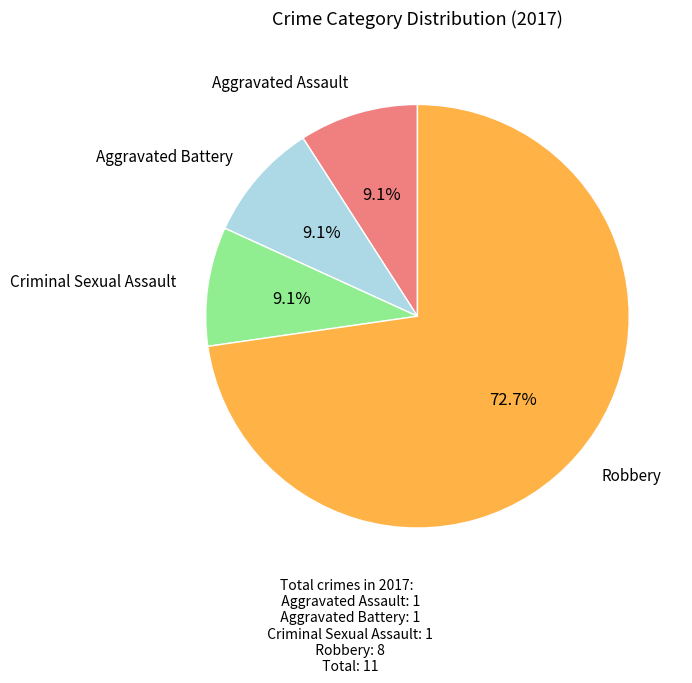

To the nearest percent, what portion does Criminal Sexual Assault represent?

9%